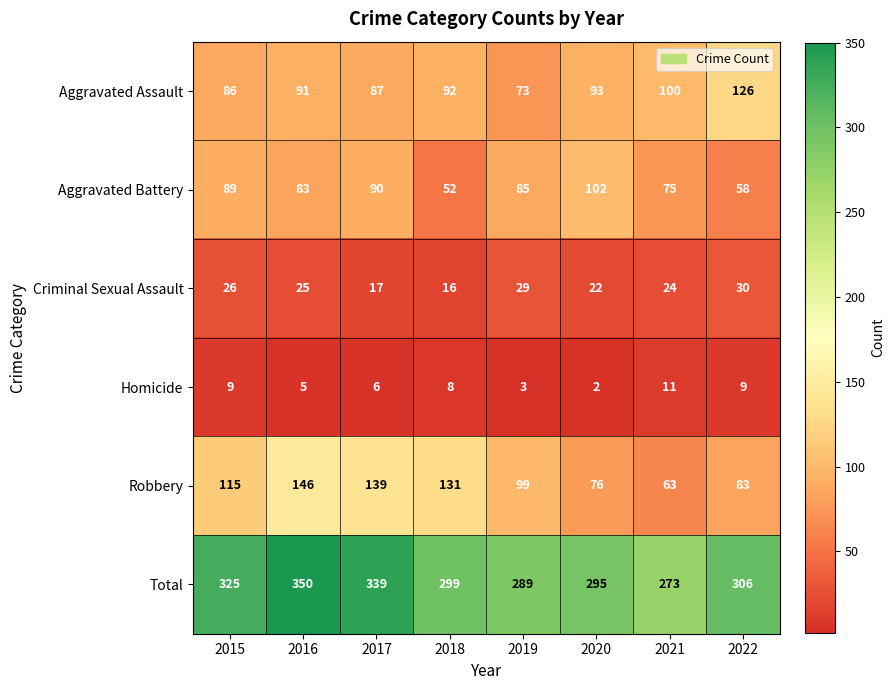

Read the Aggravated Battery value at 2015, to the nearest 5.

90